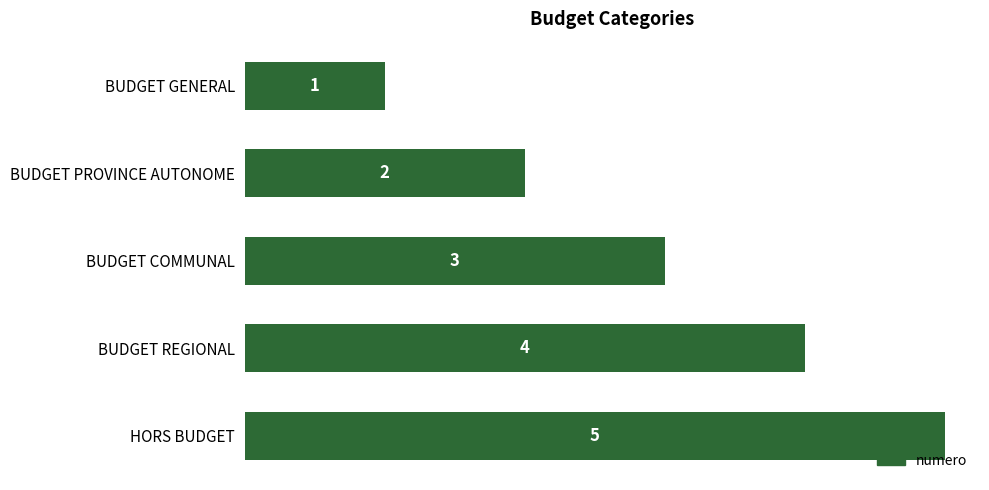

Count the values in the range 2 to 4.

3